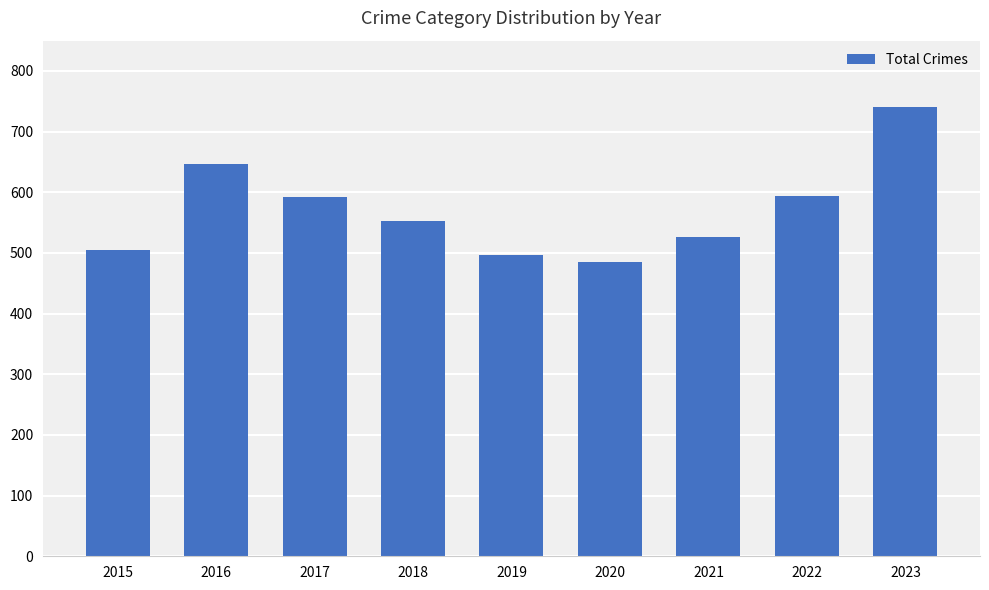

Are the bars horizontal?

No